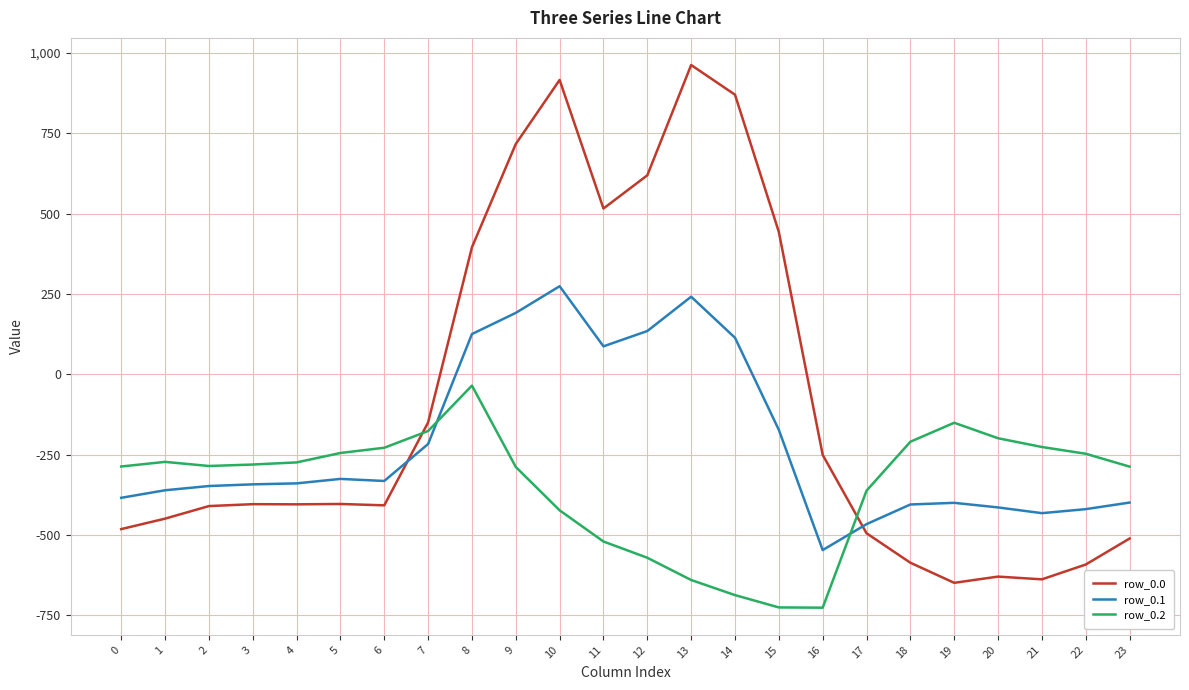

What is the difference between the maximum and minimum values in the row_0.2 series?

691.3